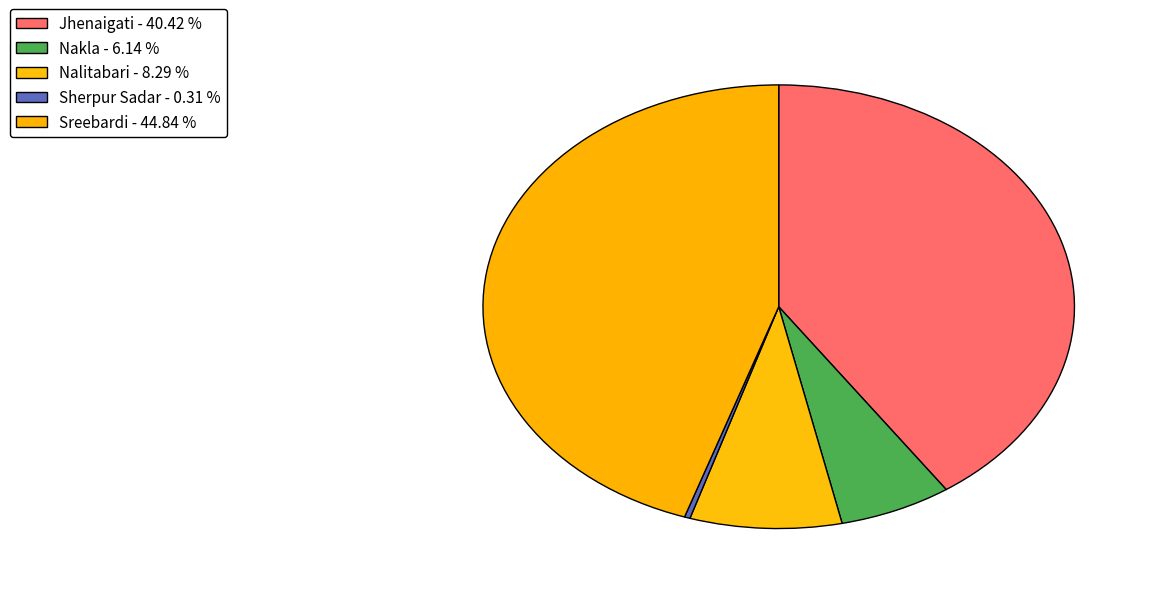

Is there a majority slice in this chart?

No